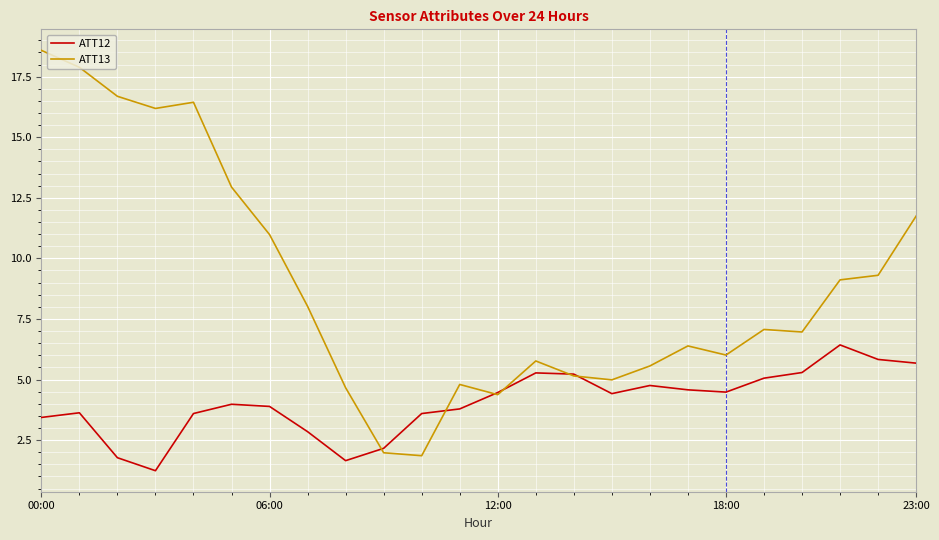

Which series has the largest total across all categories?

ATT13